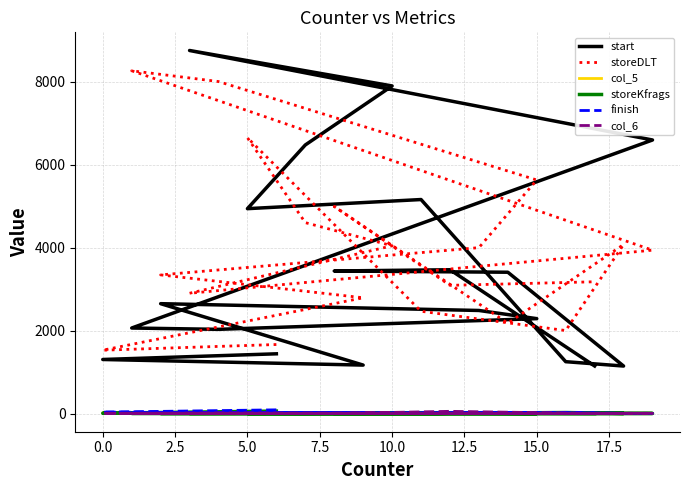

At which category does col_5 reach its first local peak?

15.0